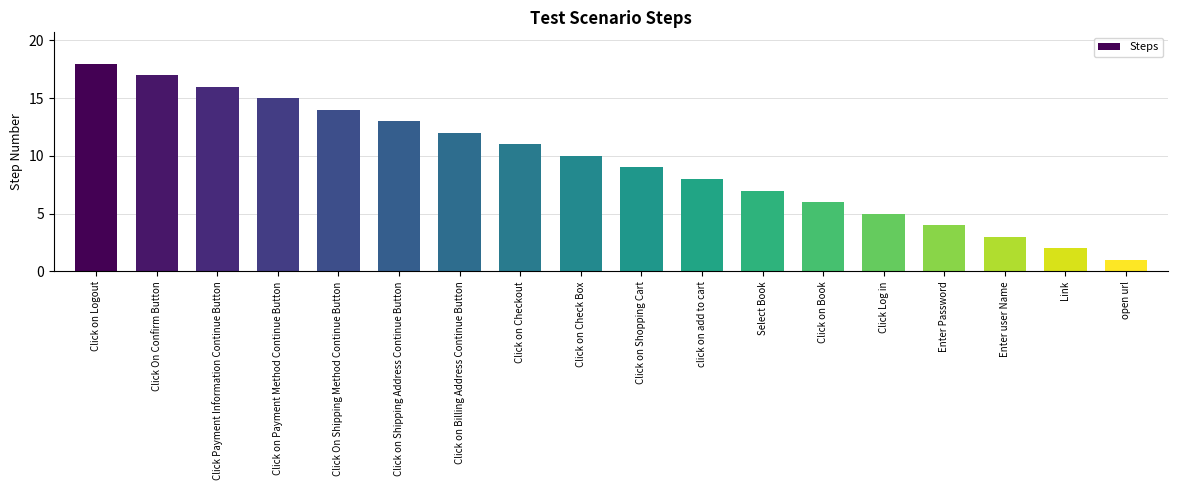

The value at Click on Book is 6. True or false?

True